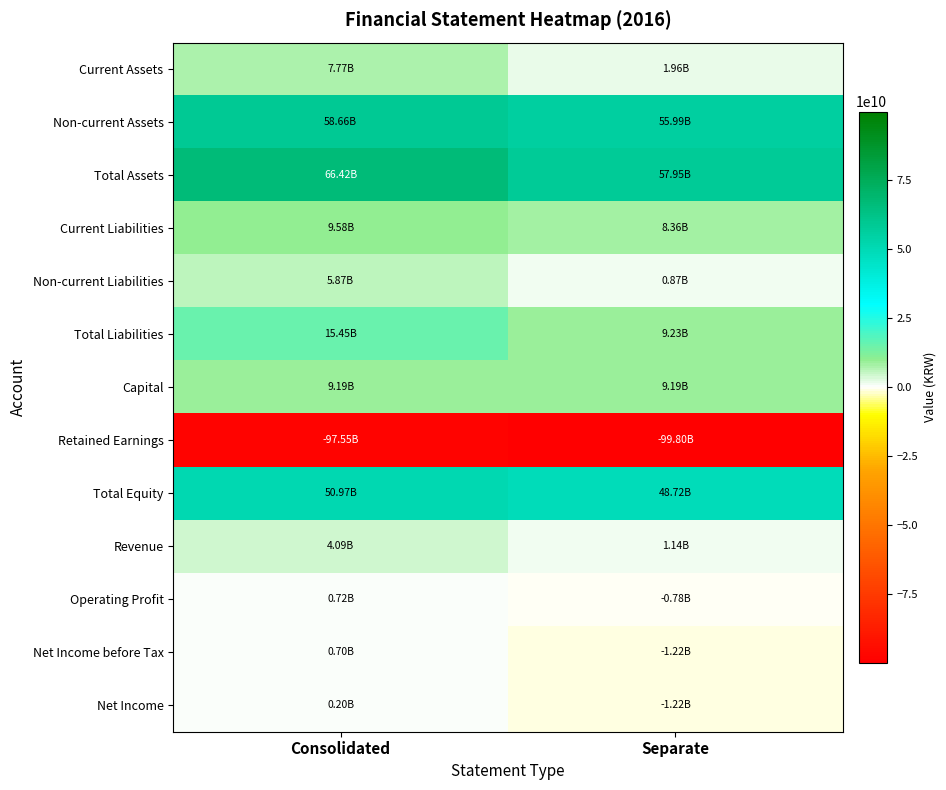

Reading left to right, what are all the values shown in this chart?

Current Assets: Consolidated=7765355641	Separate=1958552525
Non-current Assets: Consolidated=58658084334	Separate=55993483091
Total Assets: Consolidated=66423439975	Separate=57952035616
Current Liabilities: Consolidated=9576967191	Separate=8357715766
Non-current Liabilities: Consolidated=5872940961	Separate=874625282
Total Liabilities: Consolidated=15449908152	Separate=9232341048
Capital: Consolidated=9186098000	Separate=9186098000
Retained Earnings: Consolidated=-97545599852	Separate=-99799437107
Total Equity: Consolidated=50973531823	Separate=48719694568
Revenue: Consolidated=4087230814	Separate=1137206319
Operating Profit: Consolidated=722067833	Separate=-775653718
Net Income before Tax: Consolidated=704158409	Separate=-1215974121
Net Income: Consolidated=199671097	Separate=-1221947977